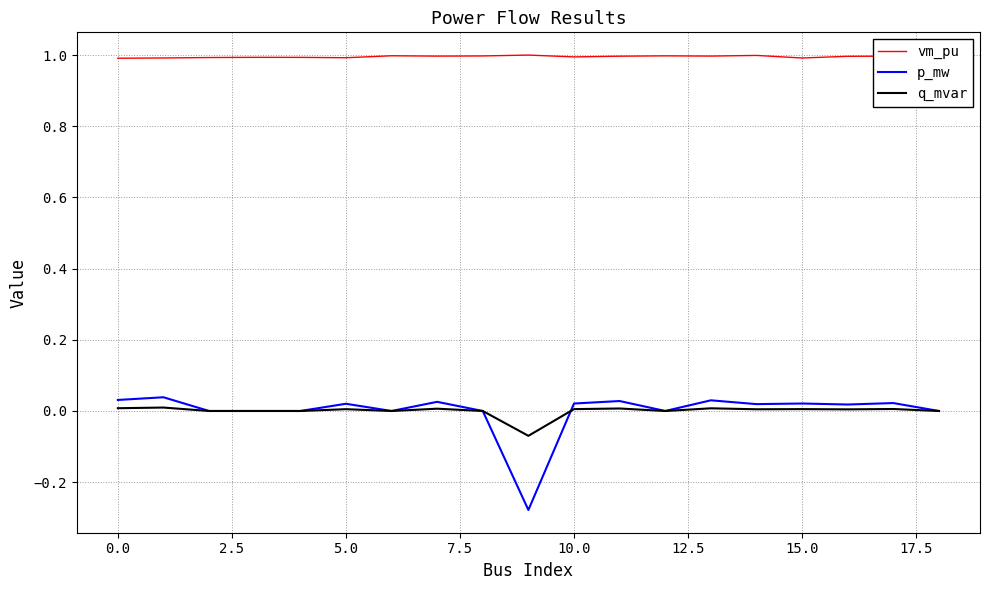

Which series has the widest spread of values?

p_mw